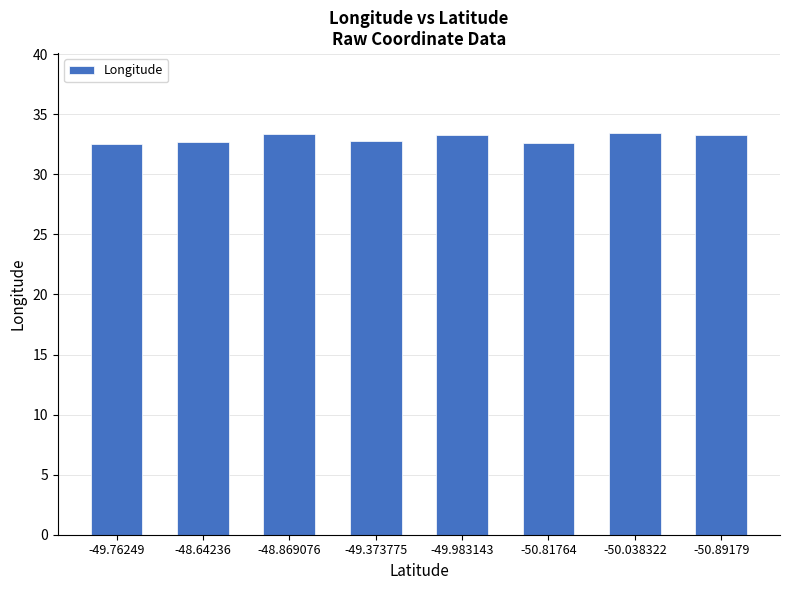

What is the average value?

33.0